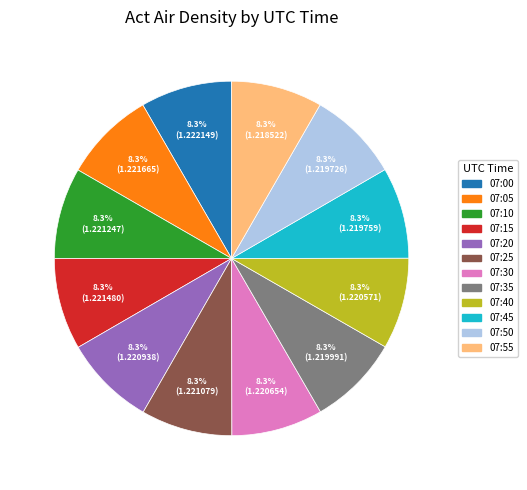

What percentage do 07:55 and 07:25 together represent?

16.7%